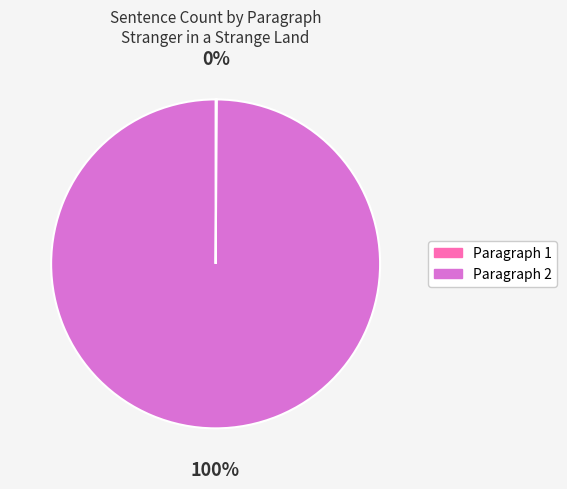

Which category accounts for the majority?

Paragraph 2